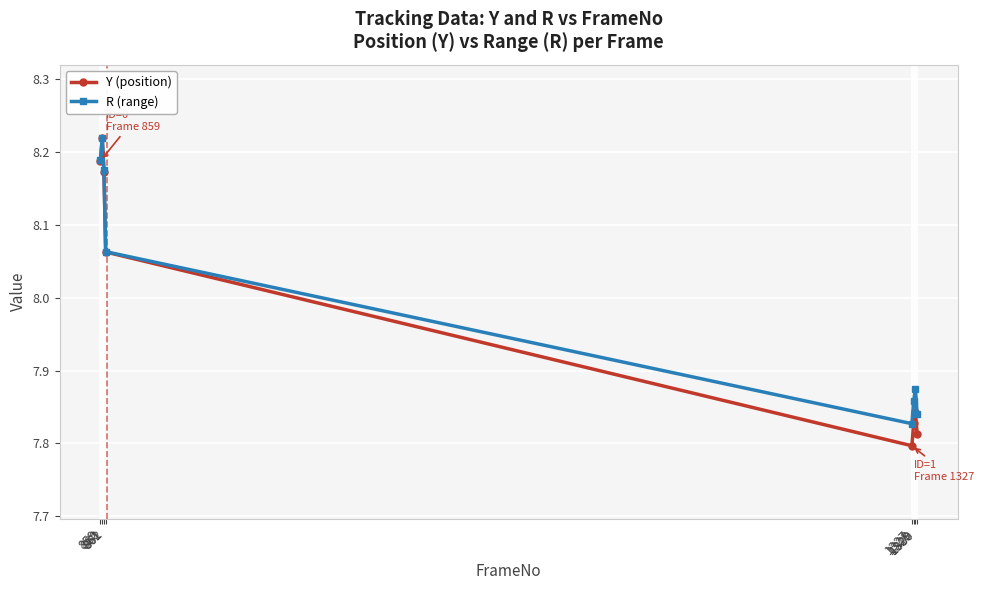

What are all the series names shown in the legend?

Y (position), R (range)